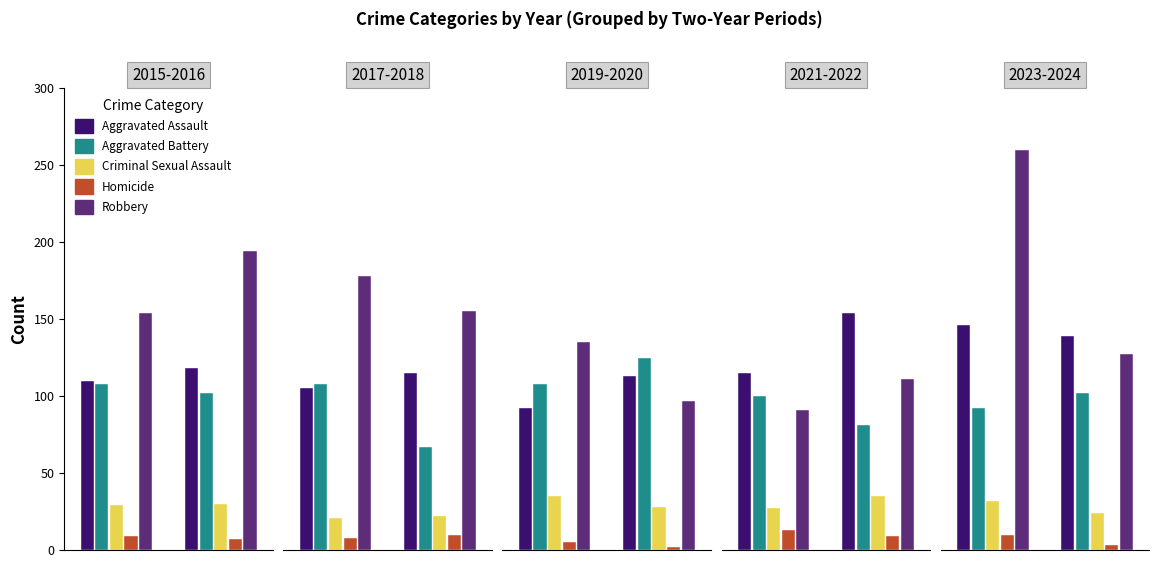

What is the sum of the Homicide values at 1 and 0?

13